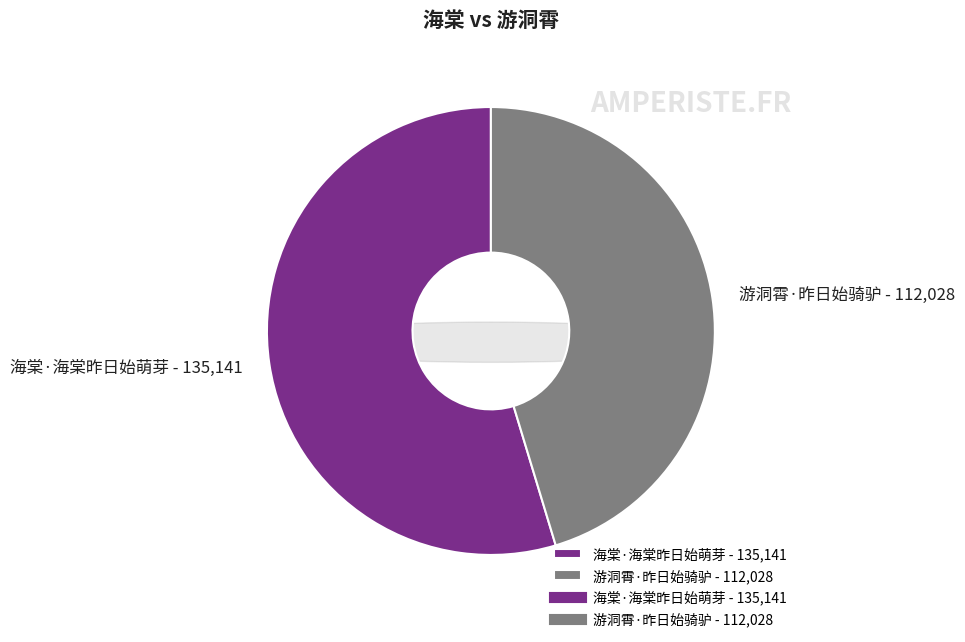

What is the total percentage of 游洞霄·昨日始骑驴 and 海棠·海棠昨日始萌芽?

100.0%